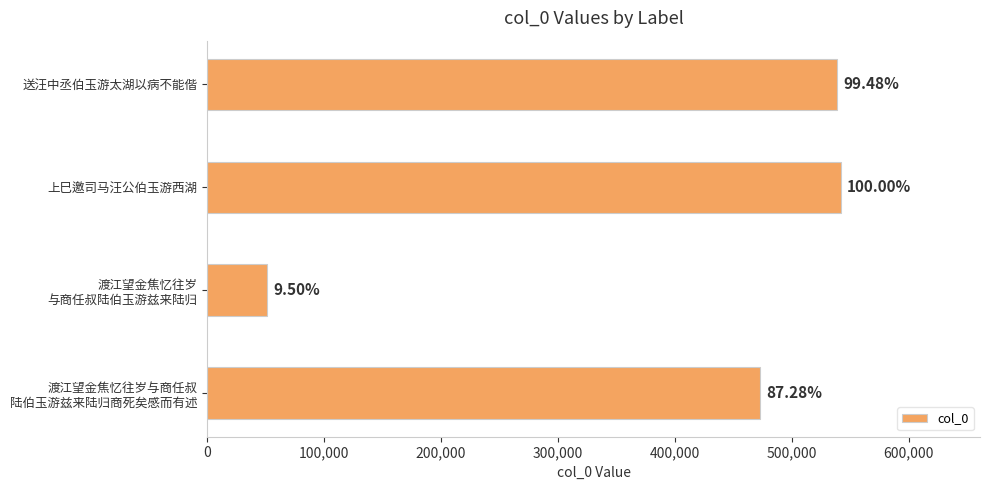

What is the smallest value displayed?

51447